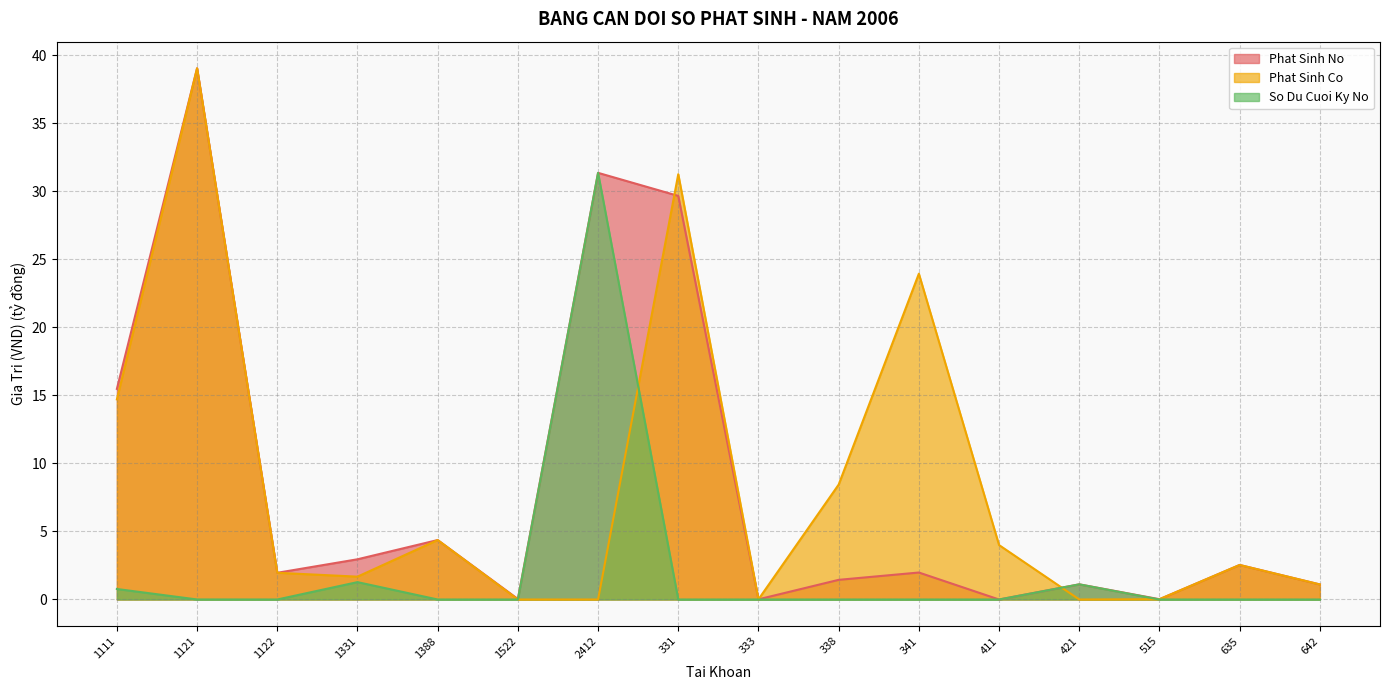

What is the maximum value shown in the chart?

39.0